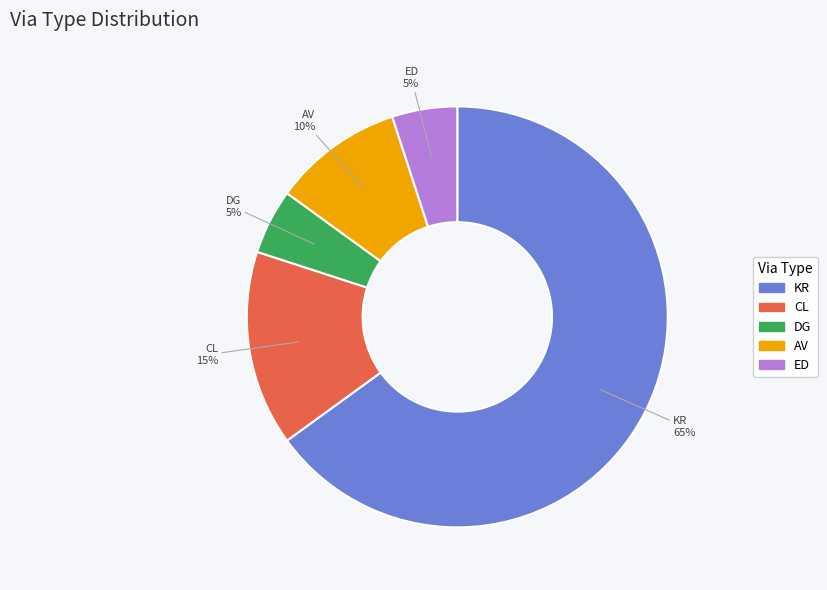

To the nearest percent, what is the difference between the largest and smallest slice percentages?

60%